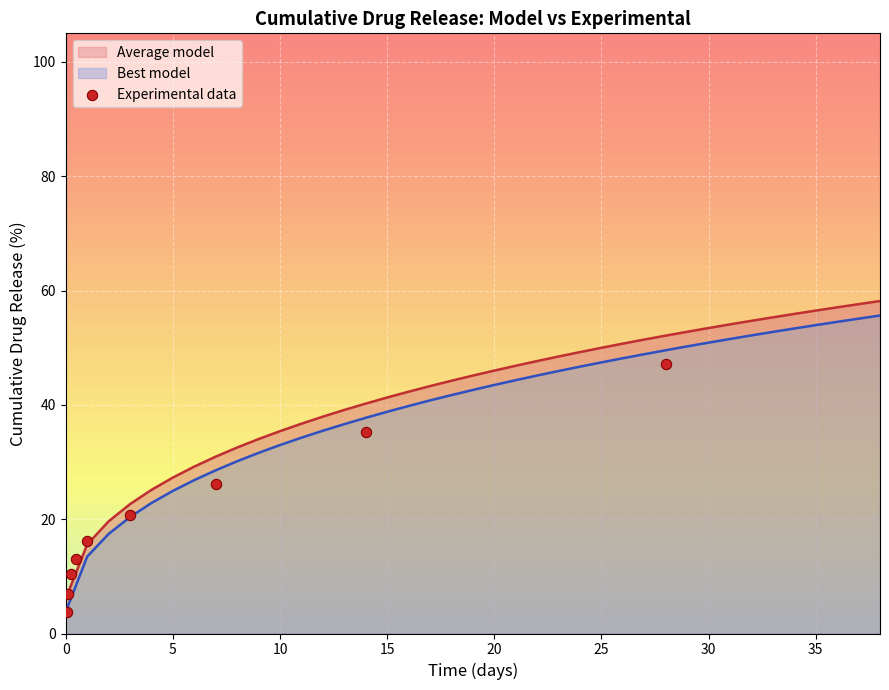

Which series has the widest spread of Y values?

Average model